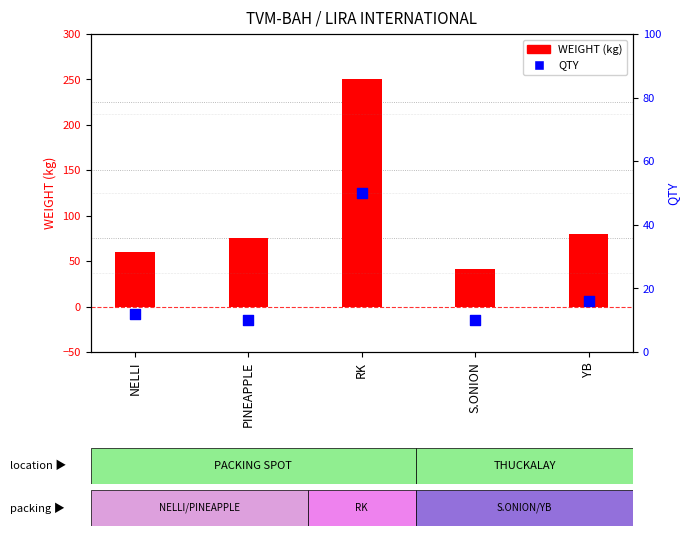

Which series reaches the maximum Y coordinate?

WEIGHT (kg)